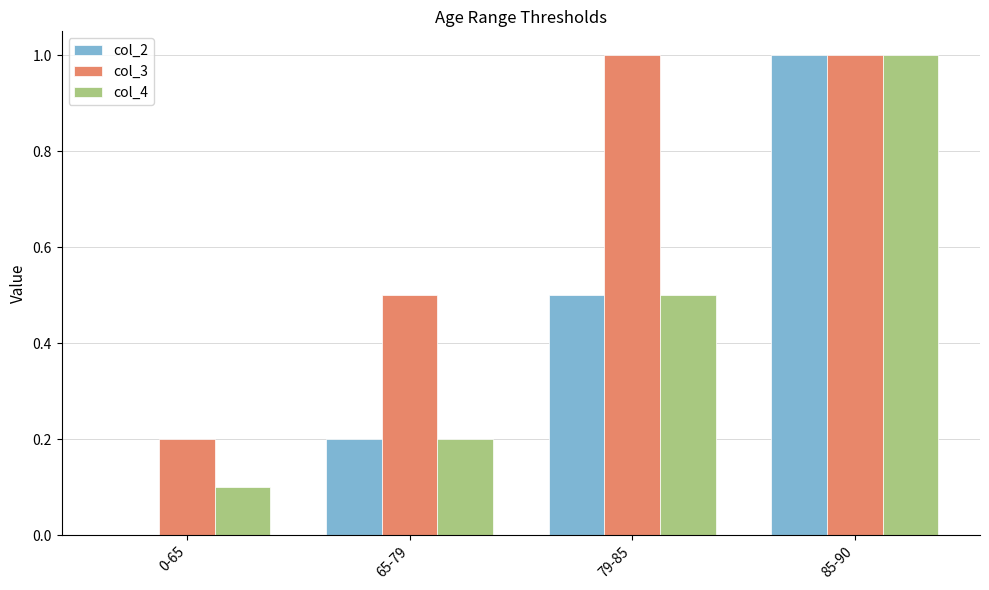

Which series changed the most between 0-65 and 79-85?

col_3